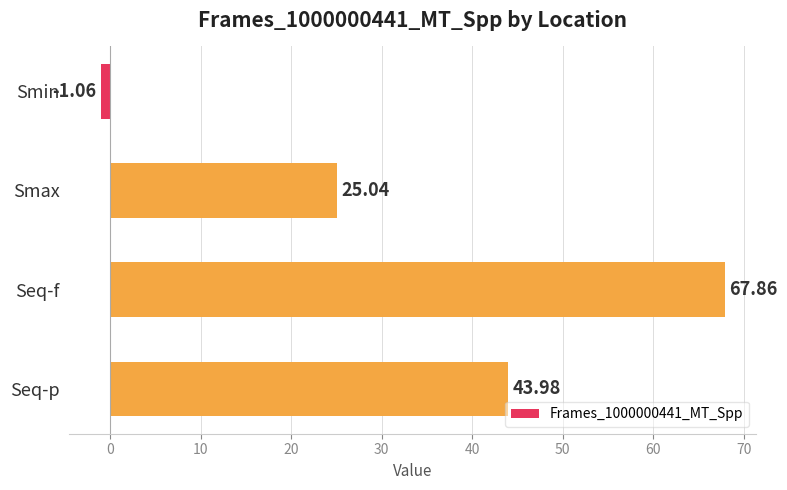

What is the label of the 2nd bar from the bottom?

Seq-f